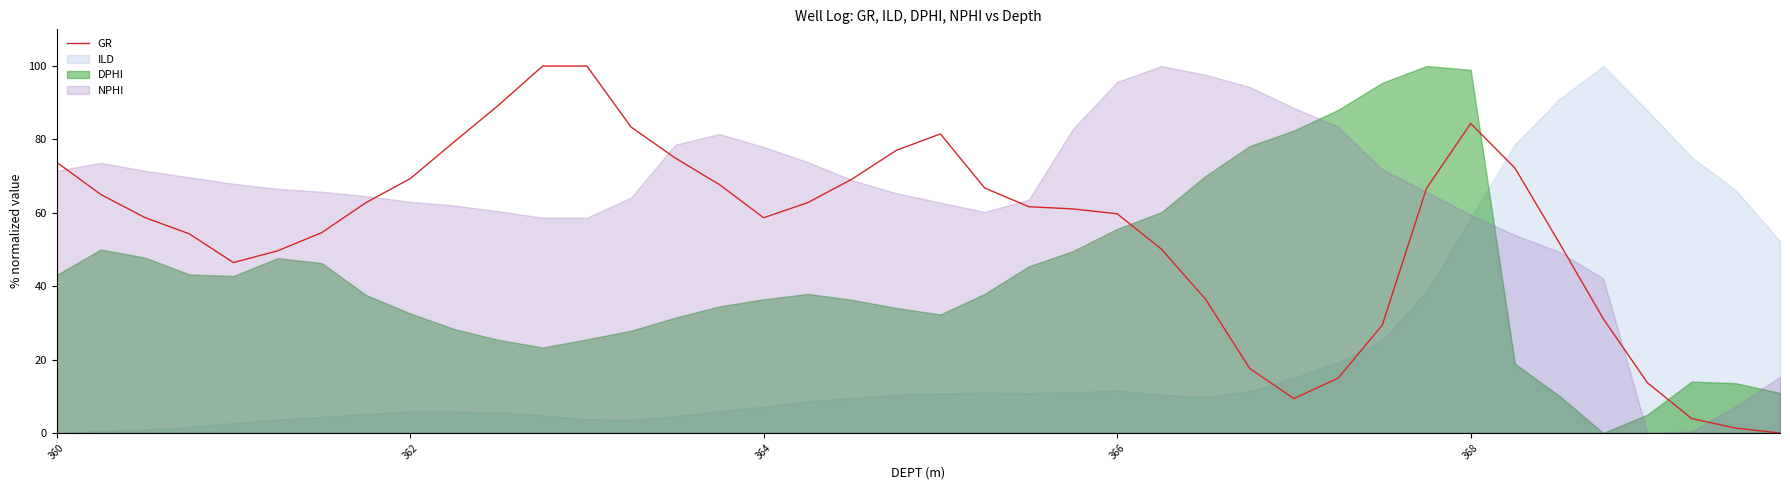

The chart shows a value of 11.5 at 27. True or false?

False